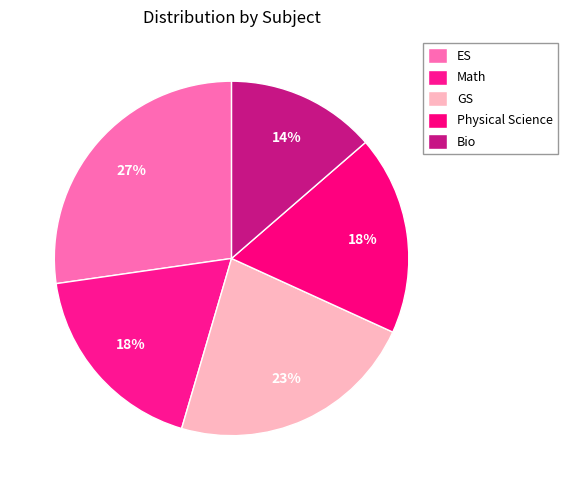

To the nearest percent, what percentage of the pie is Bio?

14%